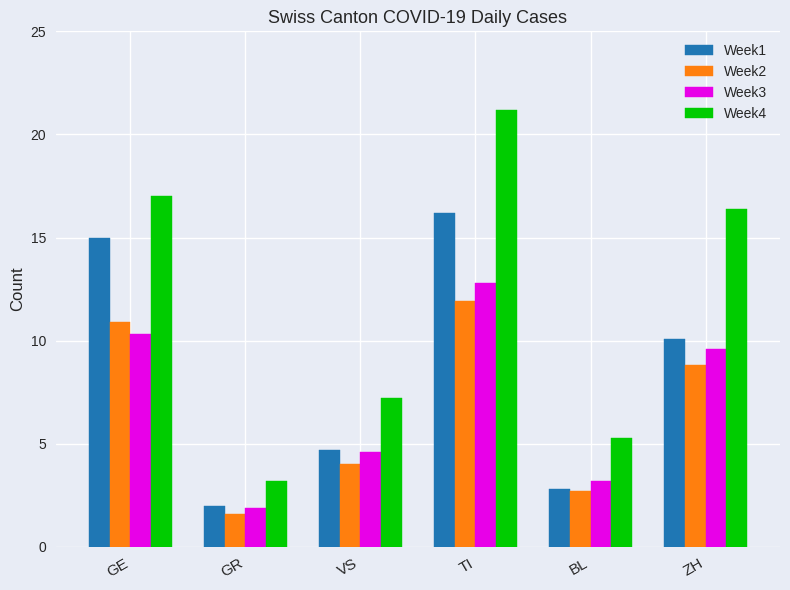

What is the difference between the highest and lowest values at GE?

6.7